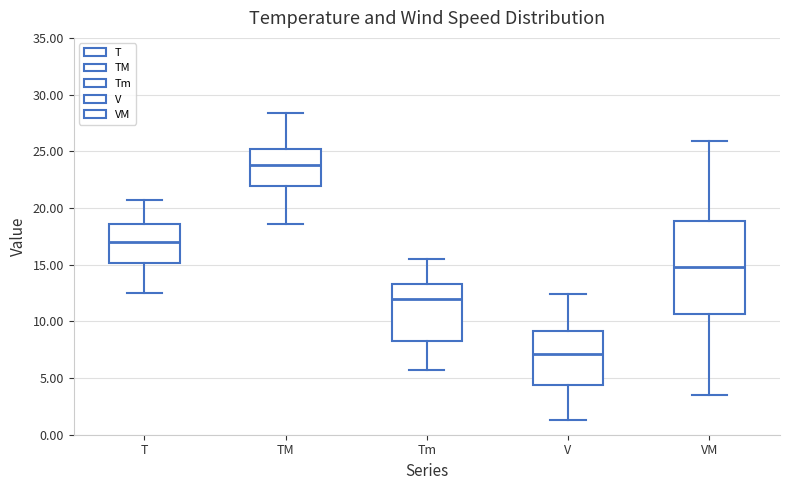

Reading left to right, transcribe this box plot: for each box, give where its median line is, the range the box spans, and where its two whiskers end, as read against the y-axis. The values are not printed on the chart, so give them approximately, as read against the axis.

T: median 17.0, box 15.0 to 18.5, whiskers 12.5 to 20.5
TM: median 24.0, box 22.0 to 25.0, whiskers 18.5 to 28.5
Tm: median 12.0, box 8.5 to 13.5, whiskers 5.5 to 15.5
V: median 7.0, box 4.5 to 9.0, whiskers 1.5 to 12.5
VM: median 15.0, box 10.5 to 19.0, whiskers 3.5 to 26.0